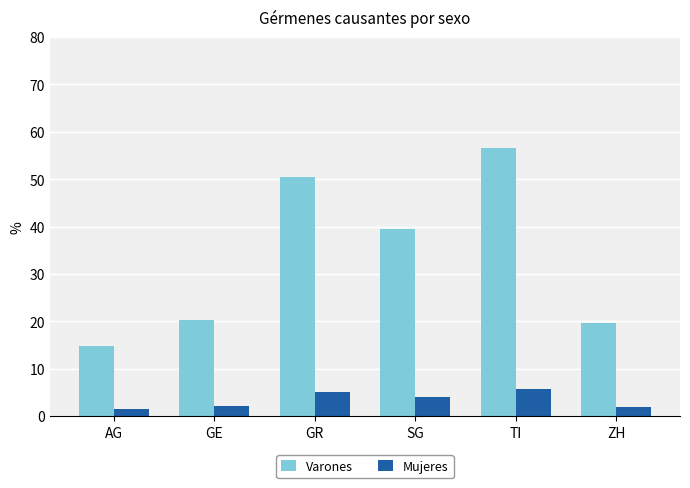

At which label does Varones first exceed 39?

GR